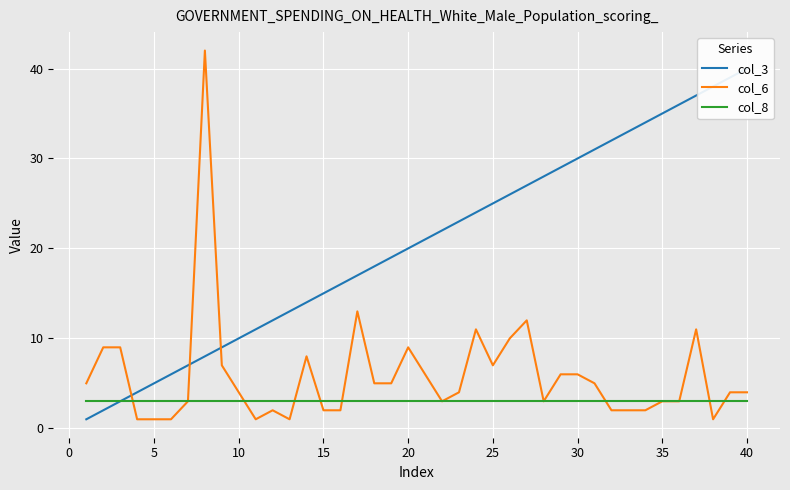

What are all the series names shown in the legend?

col_3, col_6, col_8